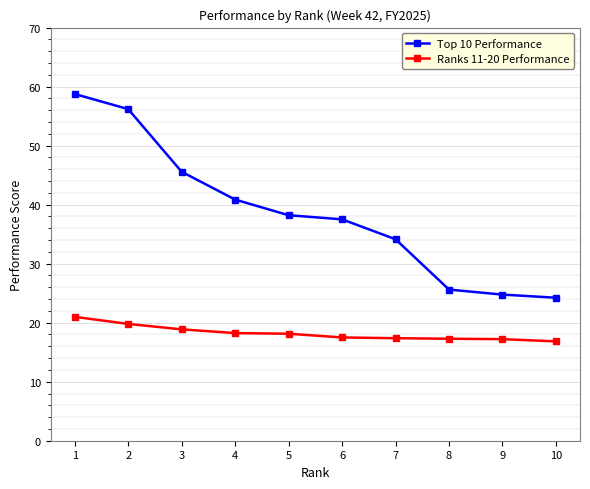

What is the average value of the Ranks 11-20 Performance series?

18.2